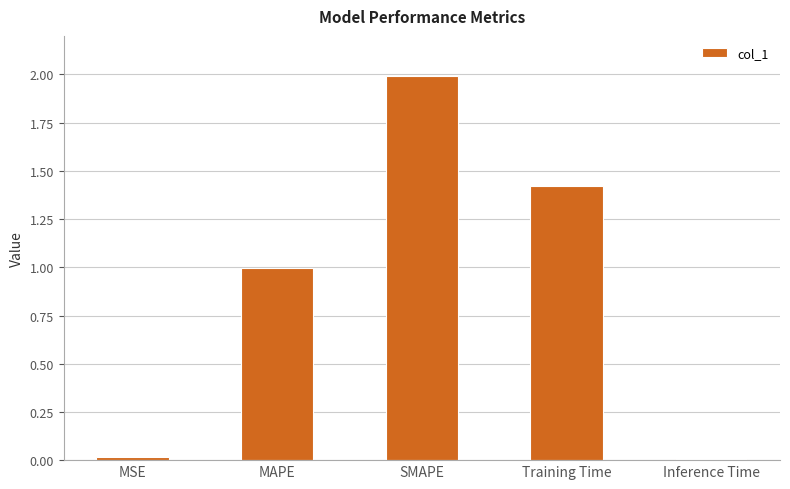

What is the label of the 4th bar from the left?

Training Time